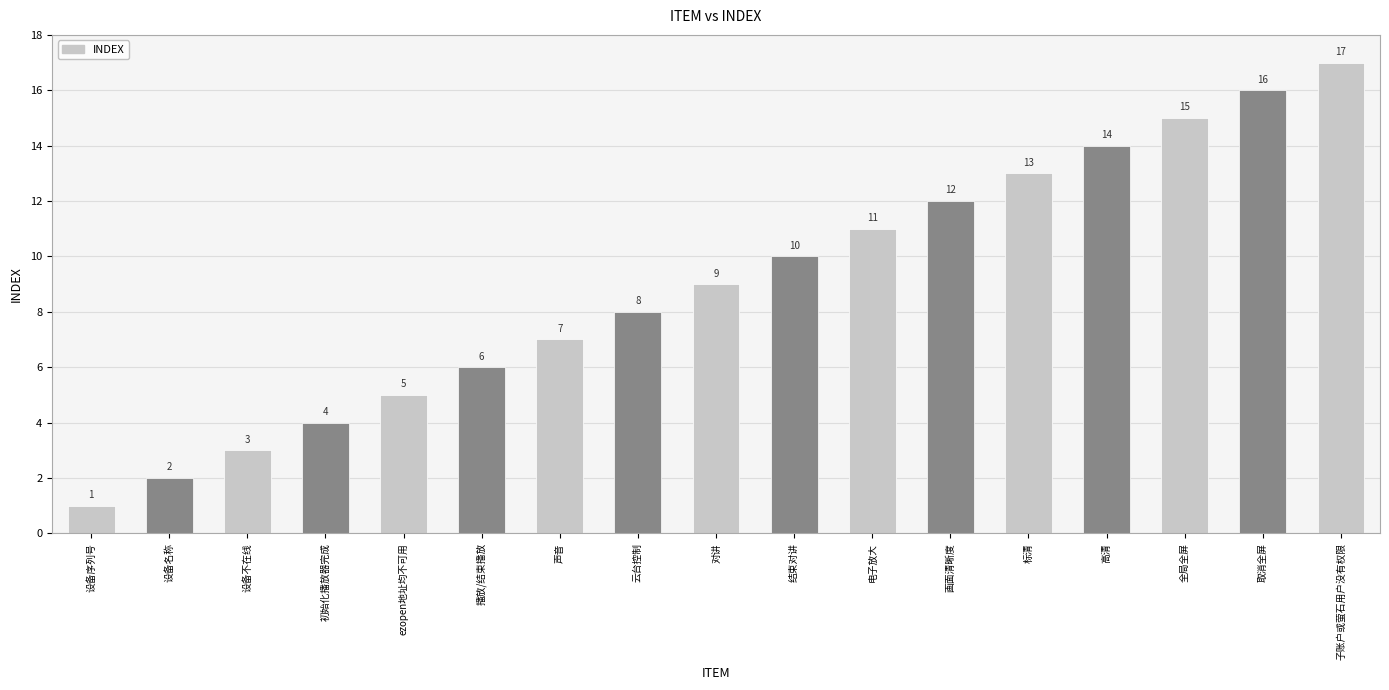

Read the value at 云台控制, to the nearest 10.

10